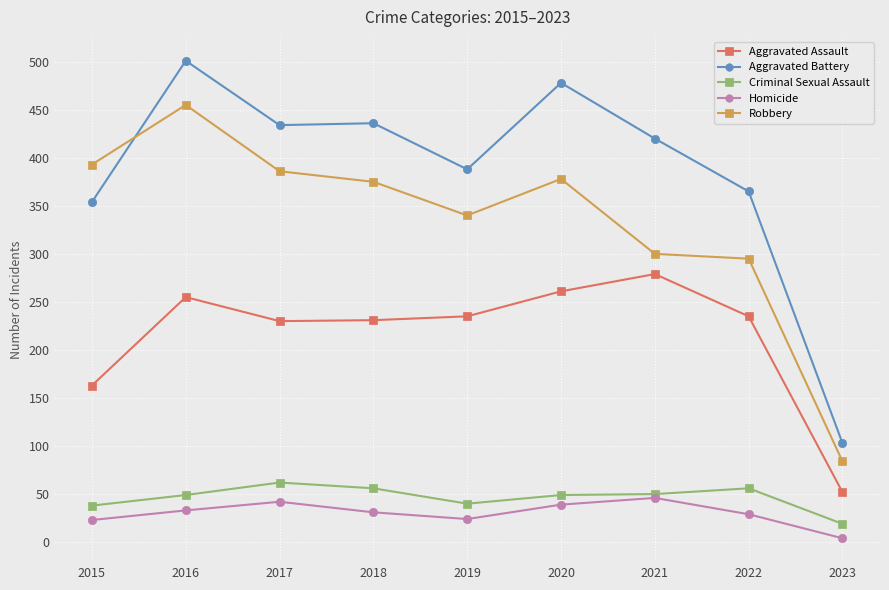

What is the difference between the maximum and minimum values in the Criminal Sexual Assault series?

43